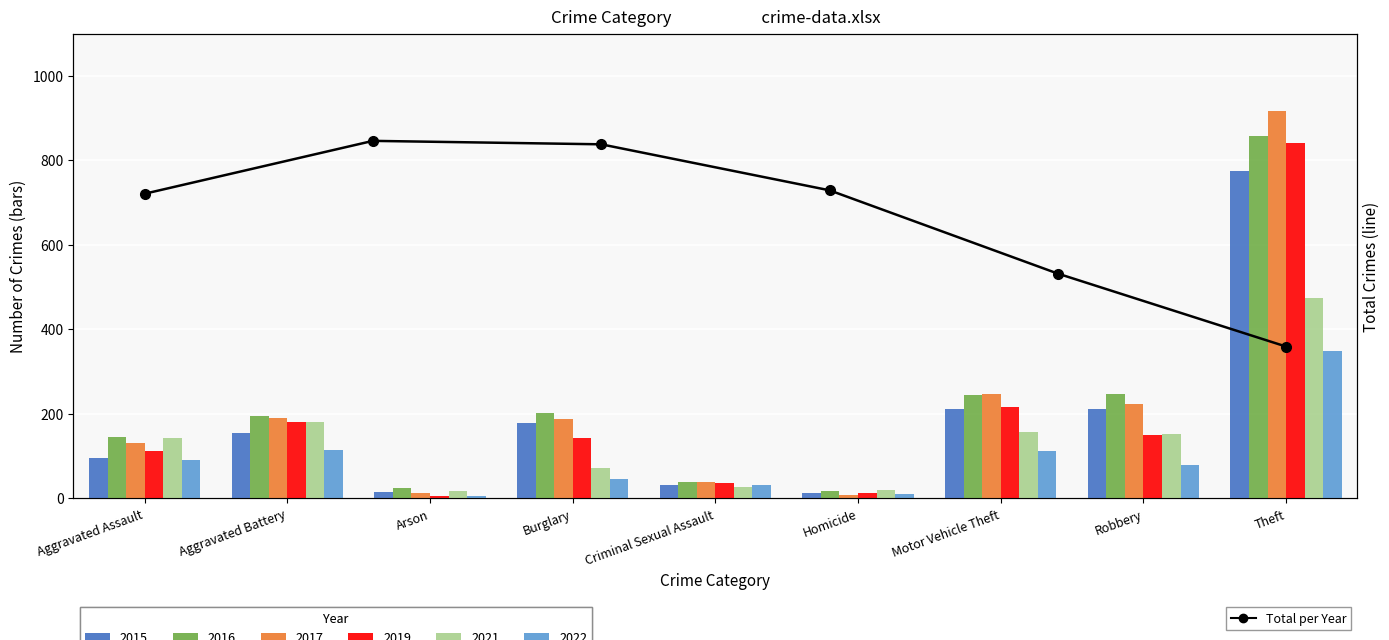

What is the difference between the maximum and minimum values in the 2021 series?

457